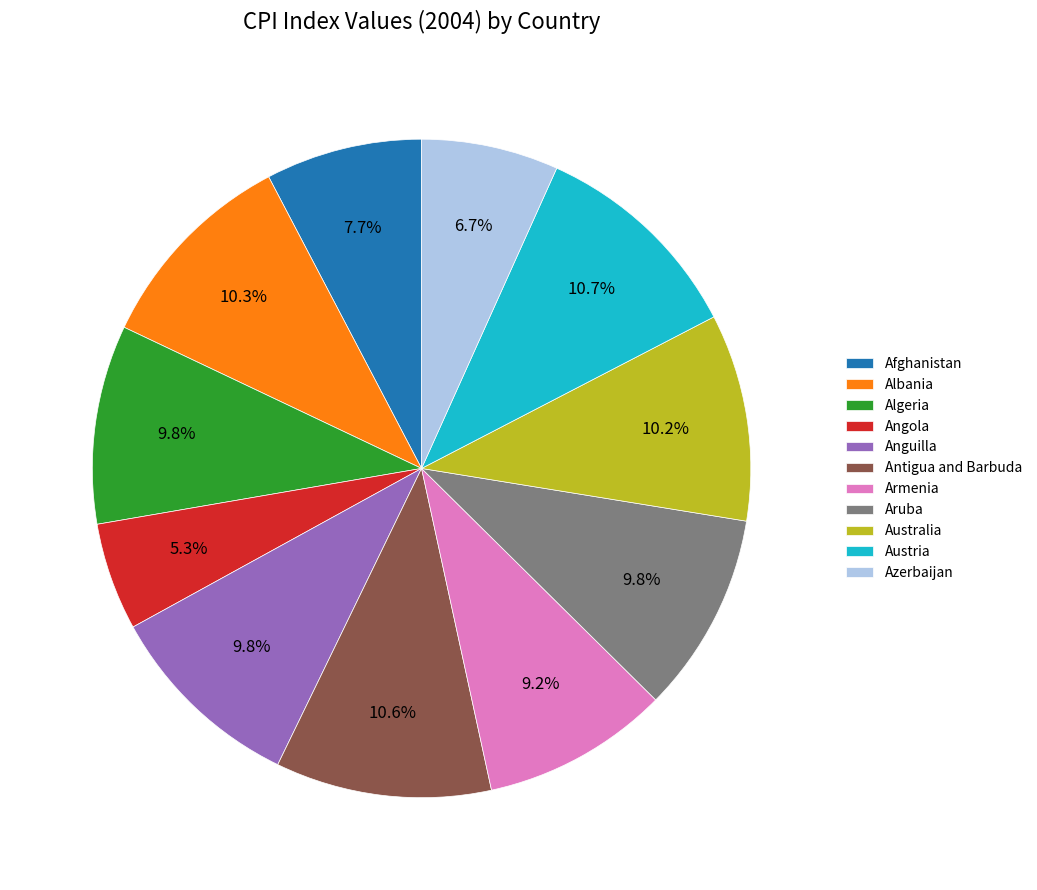

To the nearest percent, what percentage of the pie is Austria?

11%